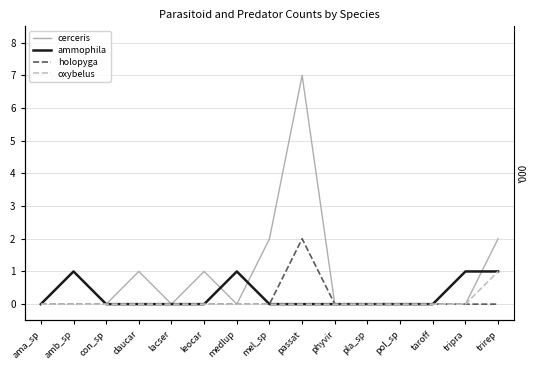

At how many categories does at least one series exceed 3?

1